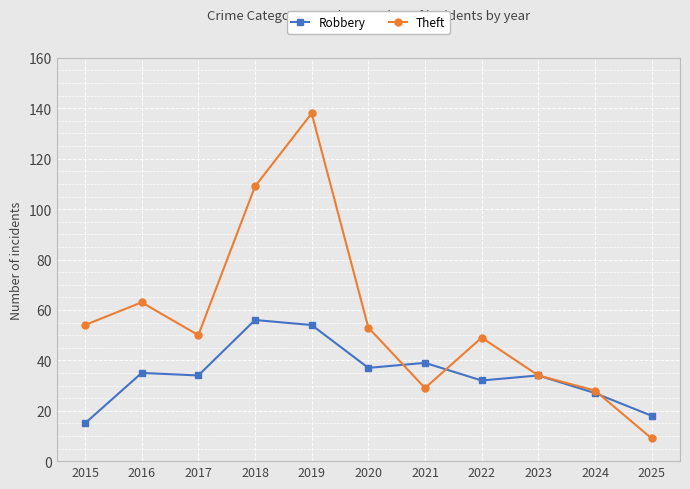

What value does the Theft series have at 2022, to the nearest 5?

50